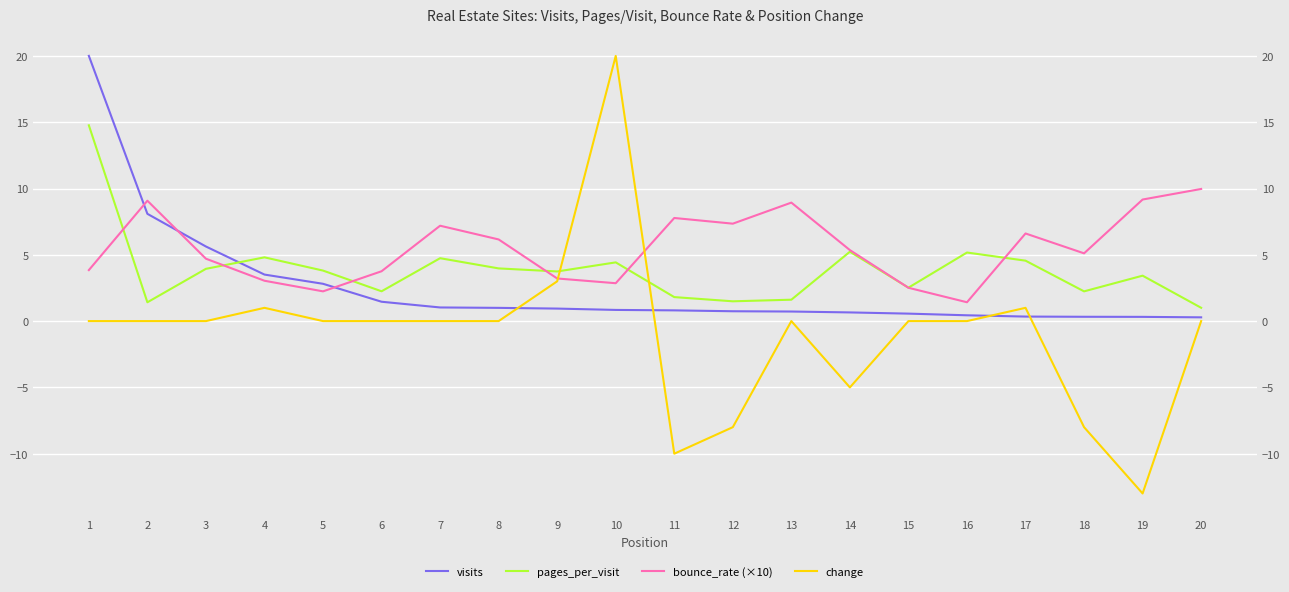

List the labels in order of bounce_rate (×10) value, largest first.

20, 19, 2, 13, 11, 12, 7, 17, 8, 14, 18, 3, 1, 6, 9, 4, 10, 15, 5, 16